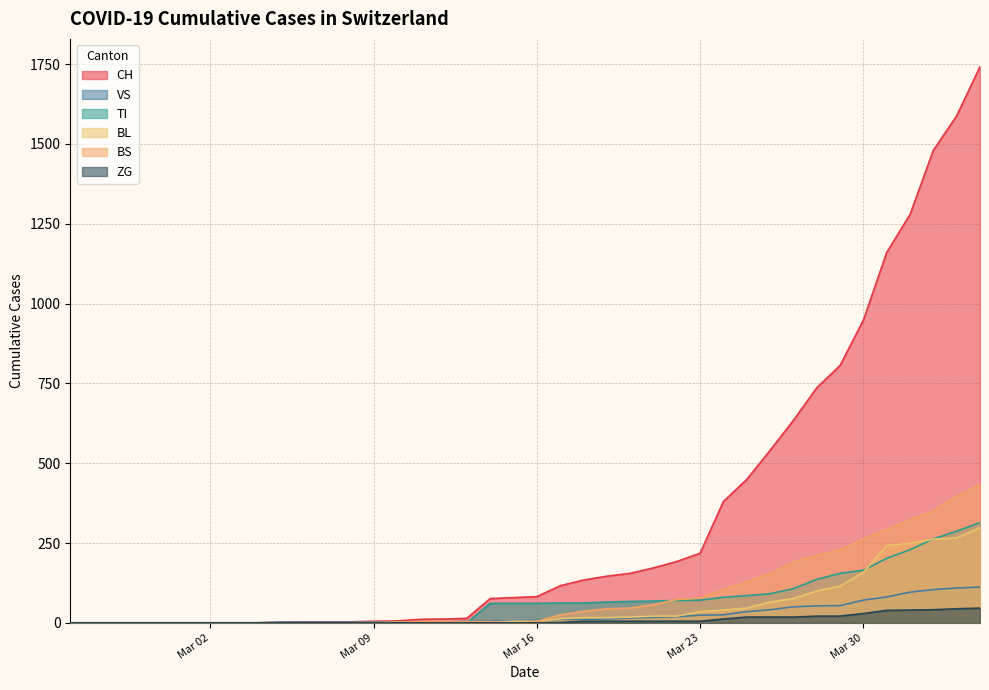

What is the highest value of the ZG series?

46